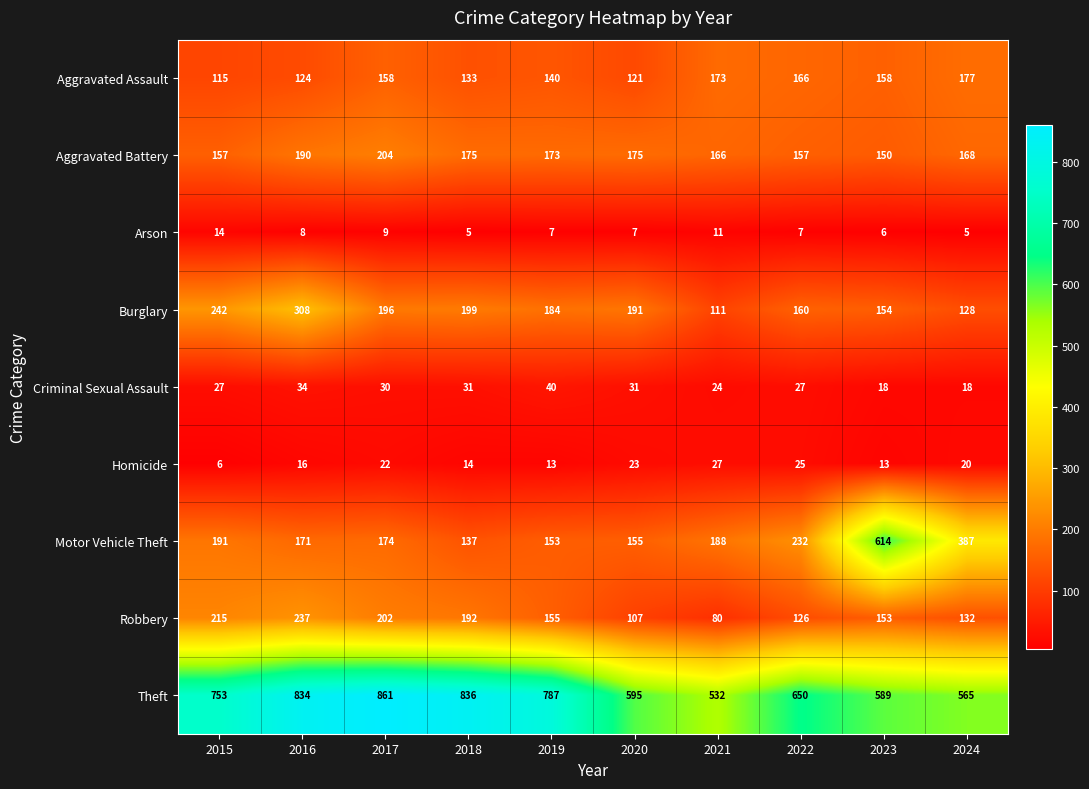

Is it true that Theft equals 836 at 2018?

True